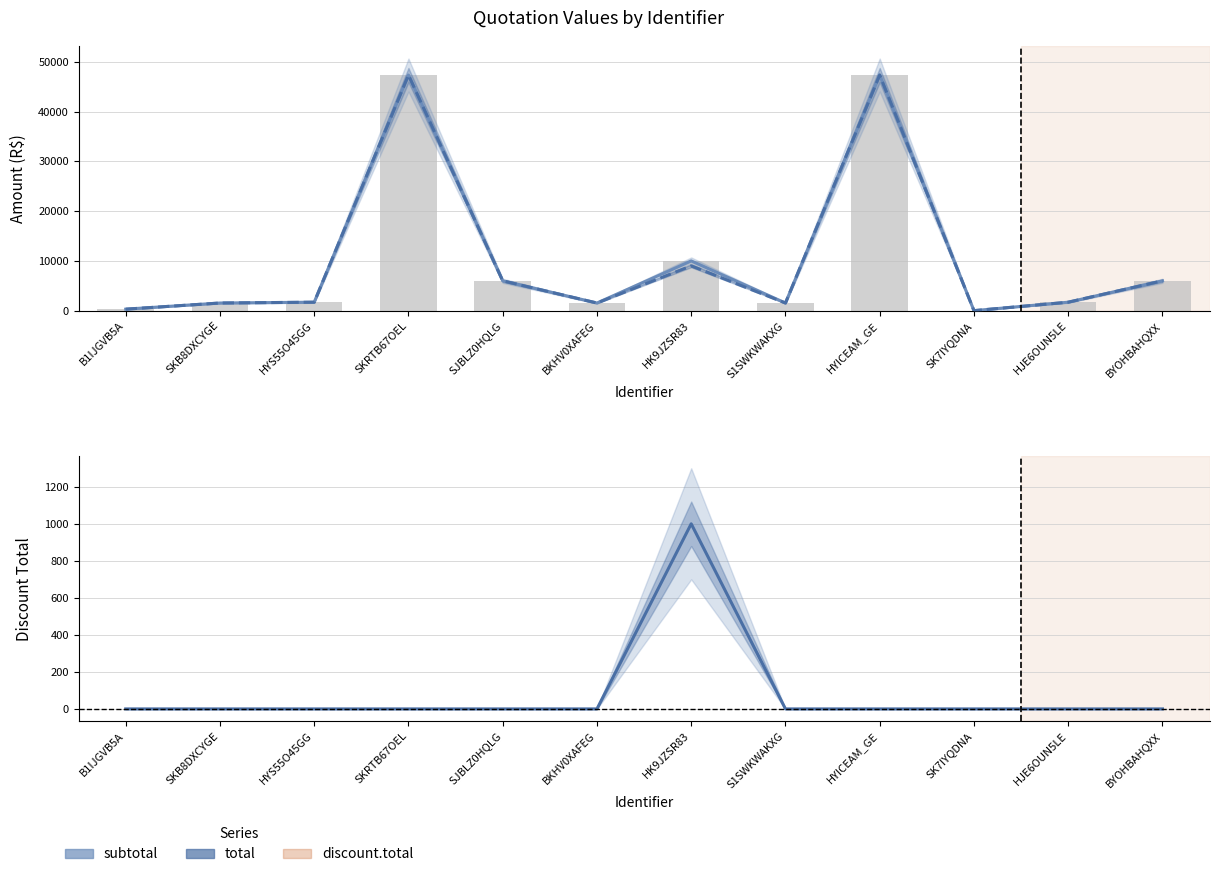

Which series has the largest range (max minus min)?

subtotal